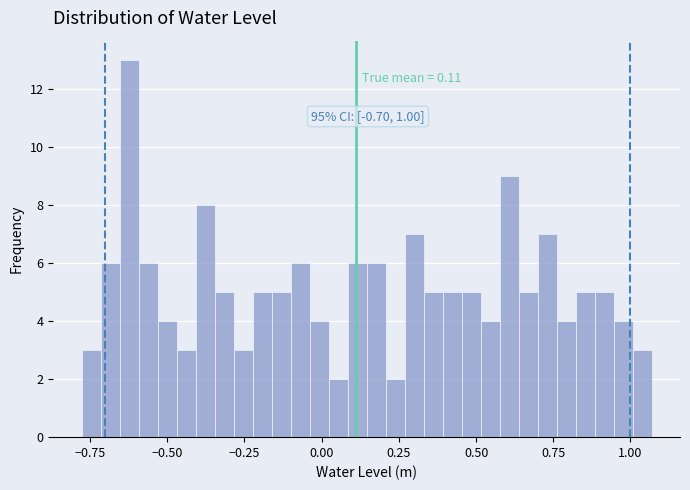

Read against the x-axis, roughly where is the centre of the tallest bar?

-0.60